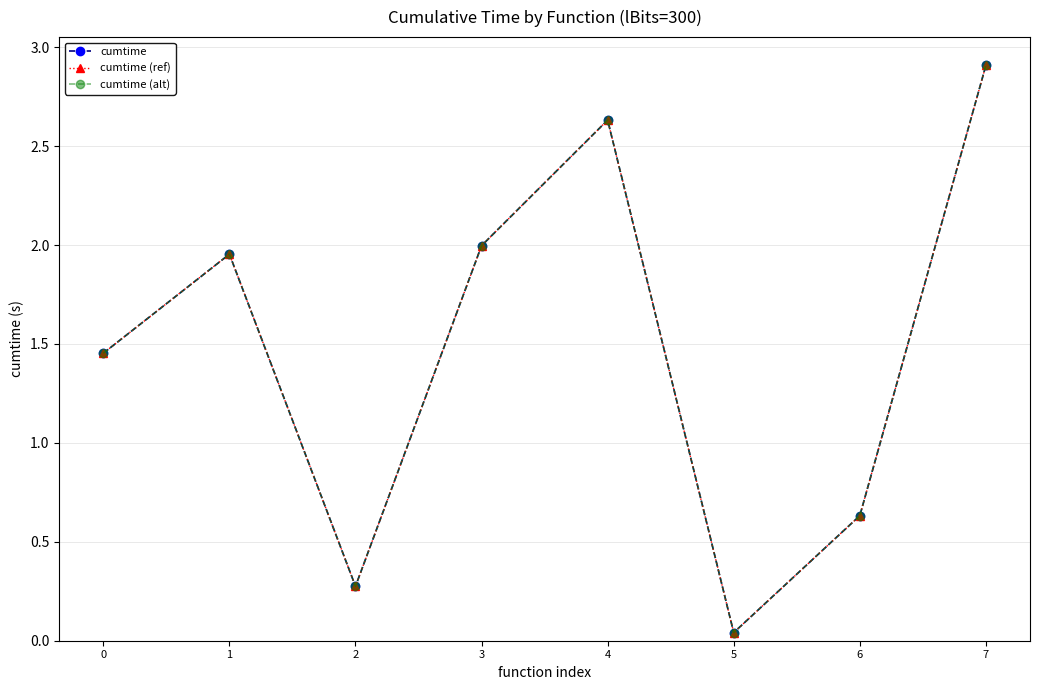

Does the chart have visible grid lines?

Yes